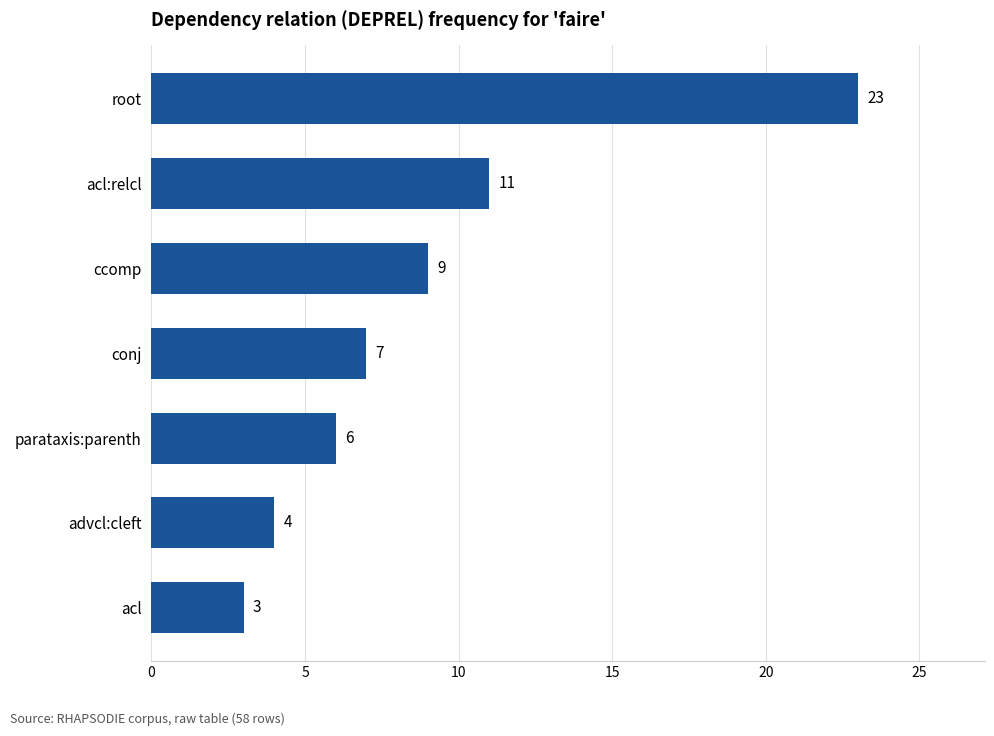

Reading top to bottom, transcribe all the data shown in this chart.

root=23	acl:relcl=11	ccomp=9	conj=7	parataxis:parenth=6	advcl:cleft=4	acl=3